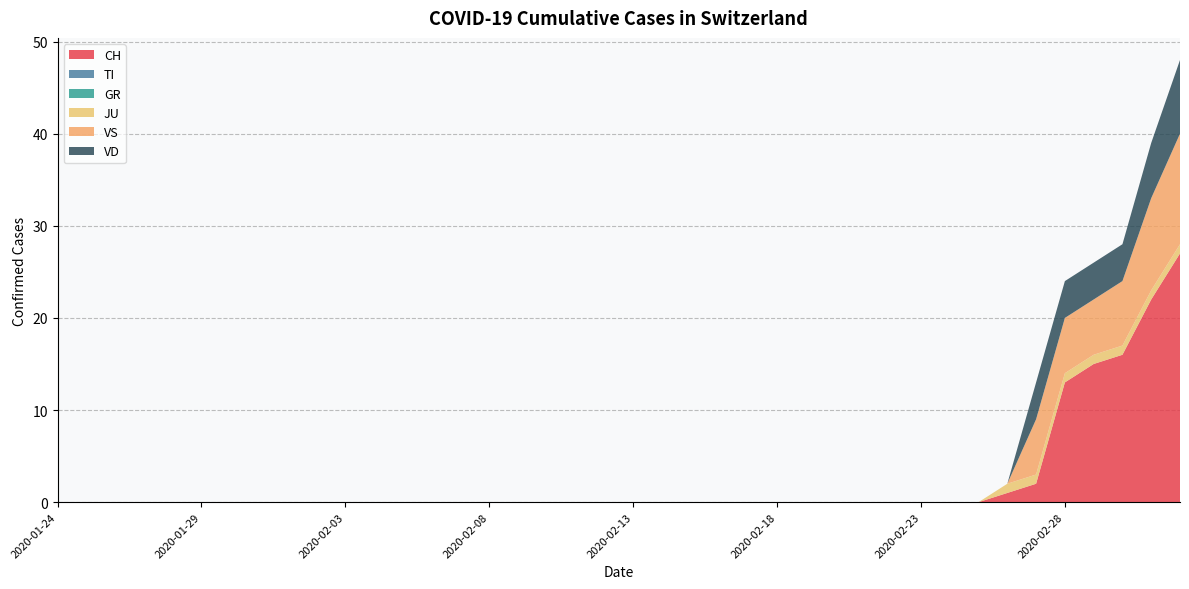

Reading left to right, extract all data points from this chart.

CH: 0	0	0	0	0	0	0	0	0	0	0	0	0	0	0	0	0	0	0	0	0	0	0	0	0	0	0	0	0	0	0	0	0	1	2	13	15	16	22	27
TI: 0	0	0	0	0	0	0	0	0	0	0	0	0	0	0	0	0	0	0	0	0	0	0	0	0	0	0	0	0	0	0	0	0	0	0	0	0	0	0	0
GR: 0	0	0	0	0	0	0	0	0	0	0	0	0	0	0	0	0	0	0	0	0	0	0	0	0	0	0	0	0	0	0	0	0	0	0	0	0	0	0	0
JU: 0	0	0	0	0	0	0	0	0	0	0	0	0	0	0	0	0	0	0	0	0	0	0	0	0	0	0	0	0	0	0	0	0	1	1	1	1	1	1	1
VS: 0	0	0	0	0	0	0	0	0	0	0	0	0	0	0	0	0	0	0	0	0	0	0	0	0	0	0	0	0	0	0	0	0	0	6	6	6	7	10	12
VD: 0	0	0	0	0	0	0	0	0	0	0	0	0	0	0	0	0	0	0	0	0	0	0	0	0	0	0	0	0	0	0	0	0	0	4	4	4	4	6	8